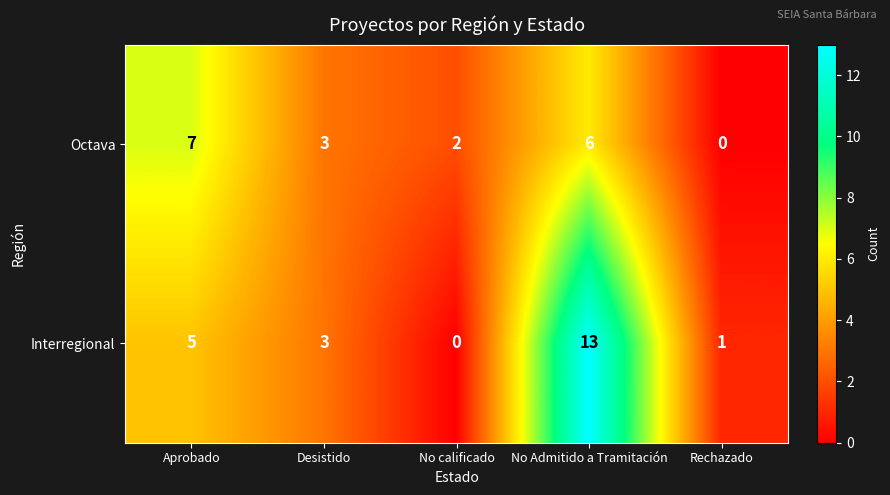

How many positive values does the Octava series have?

4